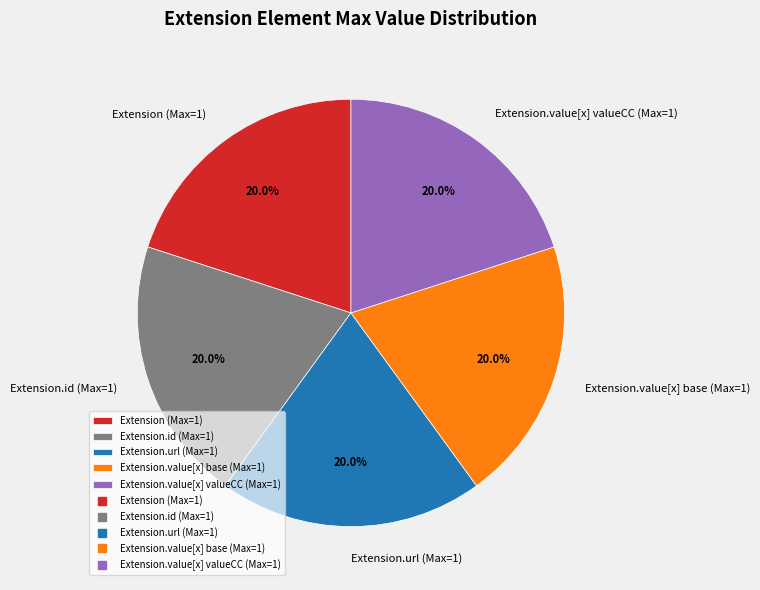

Approximately how many times larger is the value at Extension.url (Max=1) compared to Extension.id (Max=1)?

1.0